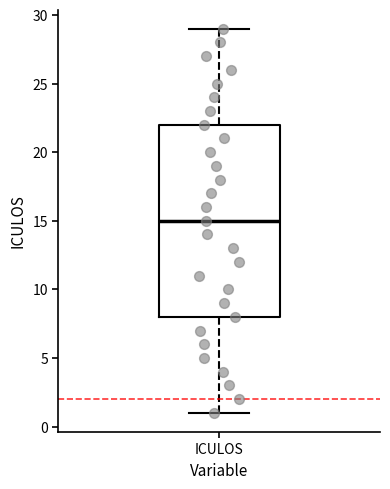

Transcribe this box plot: give where the median line is, the range the box spans, and where the two whiskers end, as read against the y-axis. The values are not printed on the chart, so give them approximately, as read against the axis.

median 15, box 8 to 22, whiskers 1 to 29